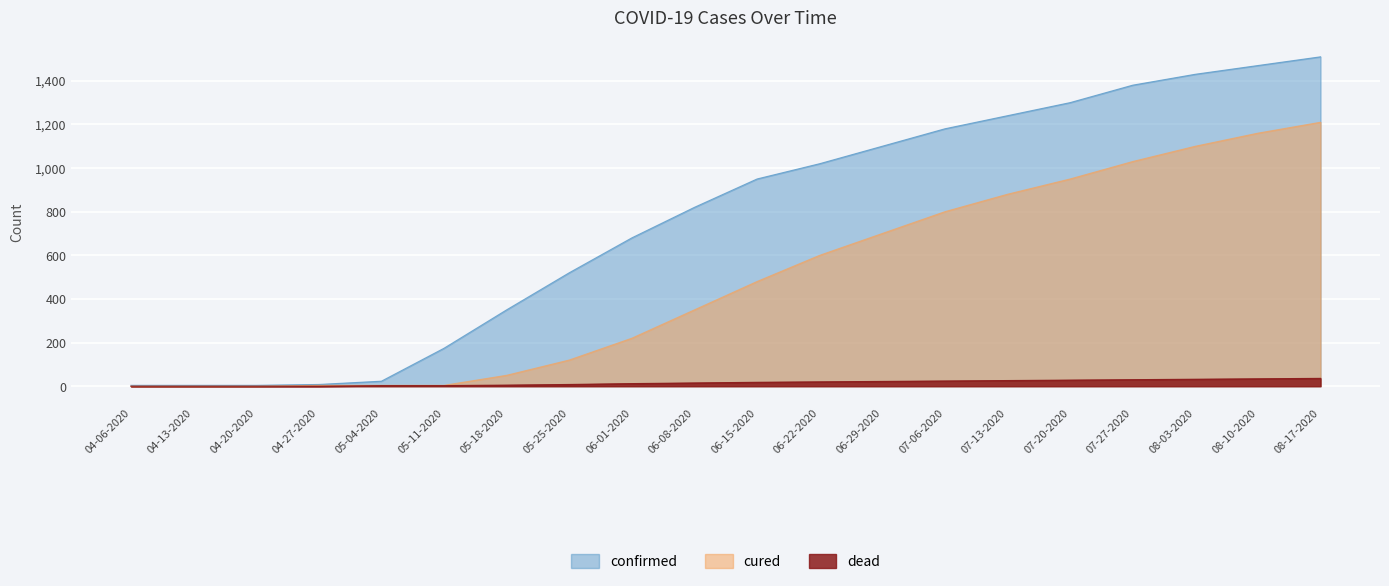

Count the number of categories in the chart.

20